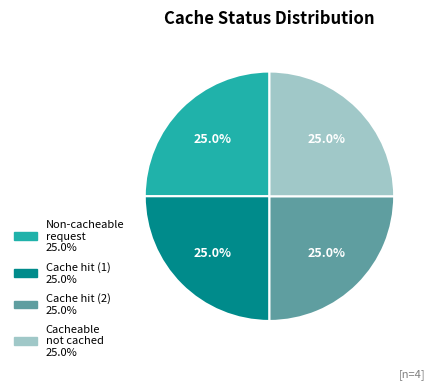

Does any single category account for the majority?

No